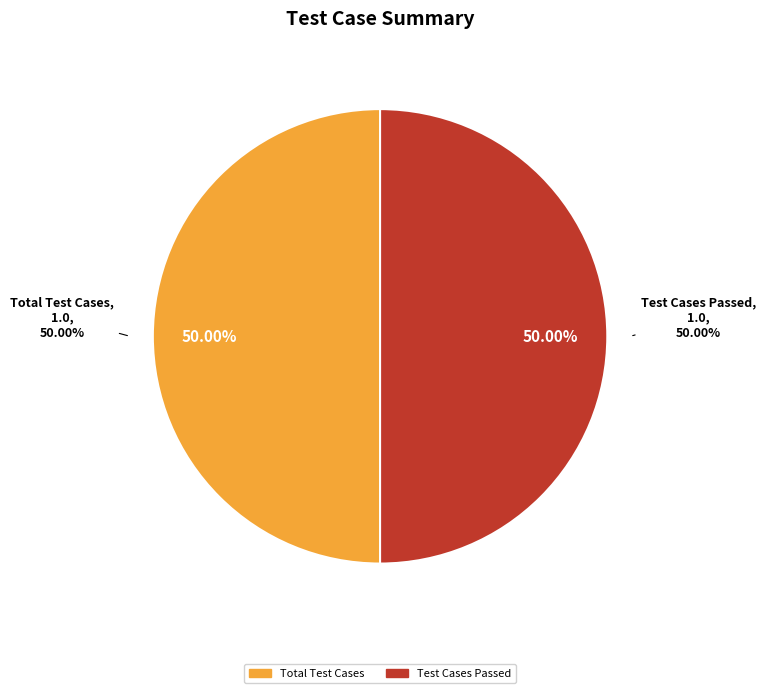

Combined, do Test Cases Skipped and Total Test Cases account for over 50%?

No